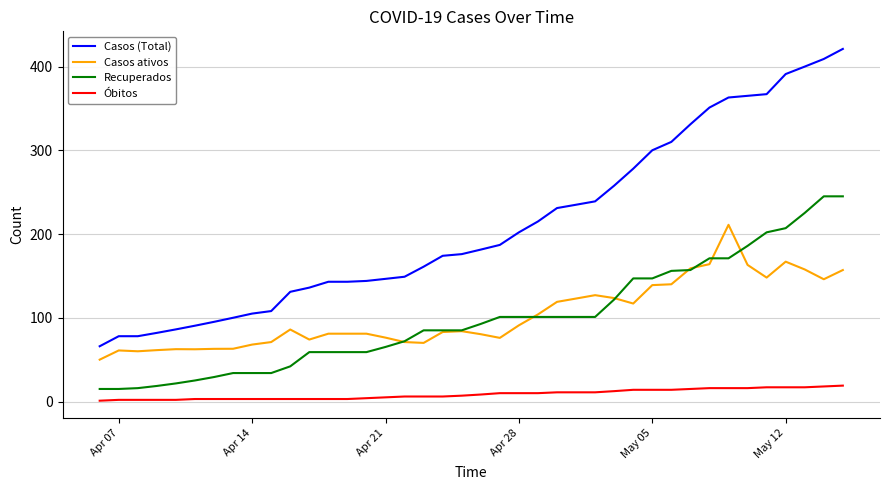

Which series has the widest spread of values?

Casos (Total)